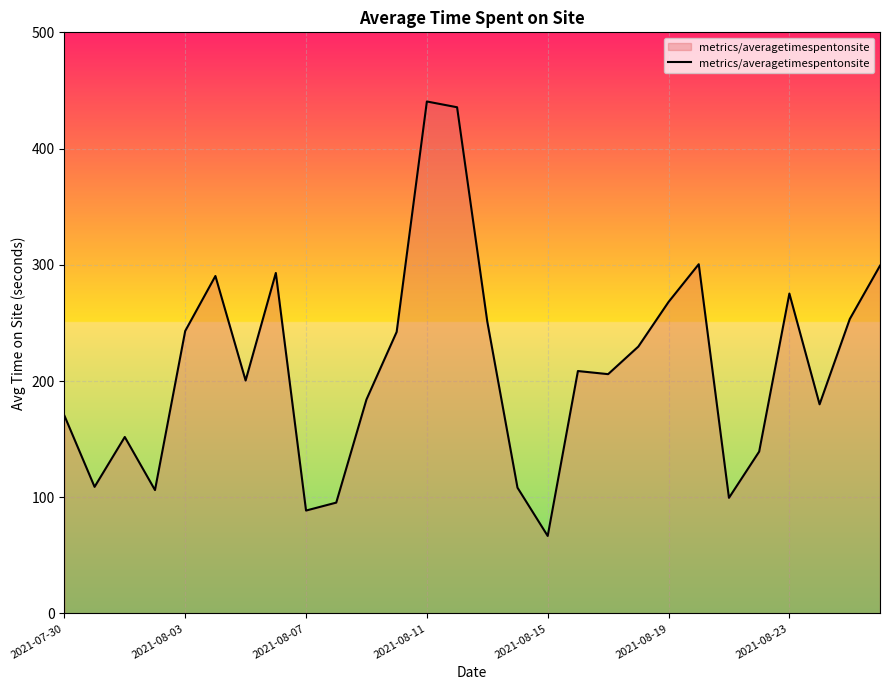

What is the minimum value shown in the chart?

66.7